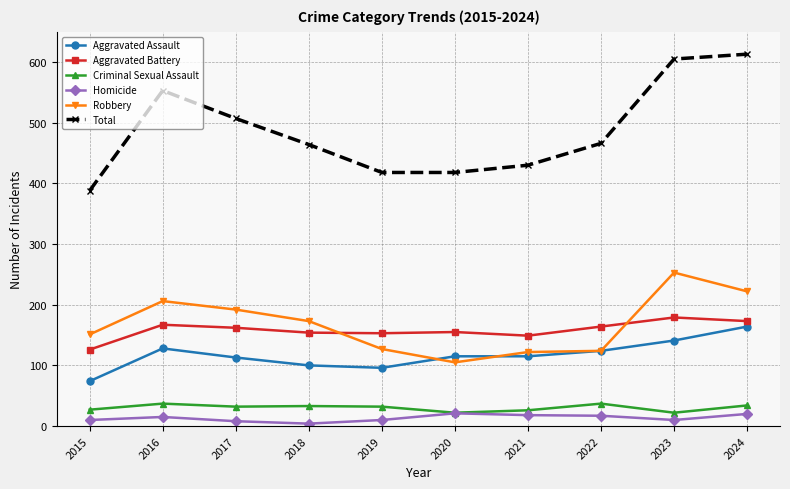

How many values in the Homicide series are below 15?

5